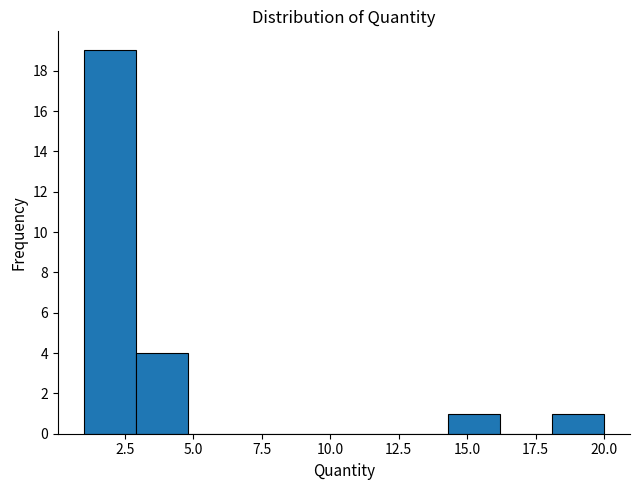

Around what value on the x-axis is the tallest bar? Give the approximate position of its centre, as read against the axis.

2.0